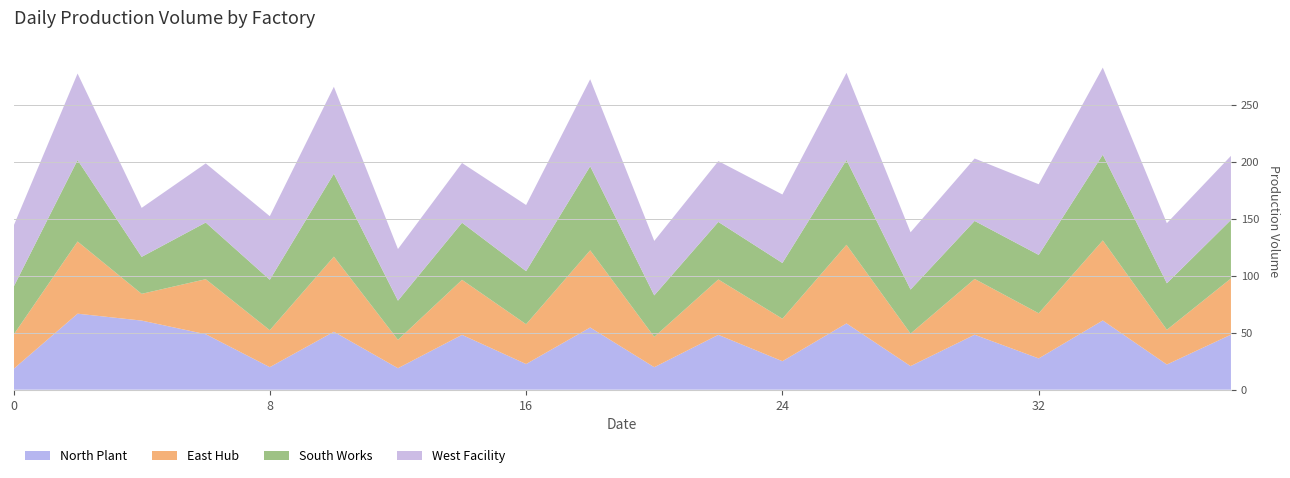

Reading left to right, extract all data points from this chart.

North Plant: 0=18.2	2=66.7	4=60.7	6=48.7	8=19.8	10=50.9	12=18.9	14=48.1	16=22.5	18=54.6	20=19.8	22=48.2	24=25.0	26=58.2	28=20.7	30=48.3	32=27.5	34=60.8	36=22.1	38=48.3
East Hub: 0=29.9	2=63.4	4=23.5	6=48.3	8=32.4	10=65.9	12=24.9	14=48.3	16=34.9	18=67.7	20=26.6	22=48.6	24=37.3	26=69.0	28=28.6	30=49.0	32=39.6	34=70.3	36=30.5	38=49.4
South Works: 0=42.0	2=71.5	4=32.5	6=49.7	8=44.3	10=72.8	12=34.4	14=50.1	16=46.6	18=73.8	20=36.5	22=50.5	24=48.9	26=74.5	28=38.6	30=50.9	32=51.2	34=75.2	36=40.8	38=51.4
West Facility: 0=53.5	2=76.0	4=43.0	6=51.9	8=55.8	10=76.3	12=45.3	14=52.5	16=58.1	18=76.4	20=47.8	22=53.4	24=60.1	26=76.4	28=50.3	30=54.8	32=62.0	34=76.5	36=52.7	38=56.2